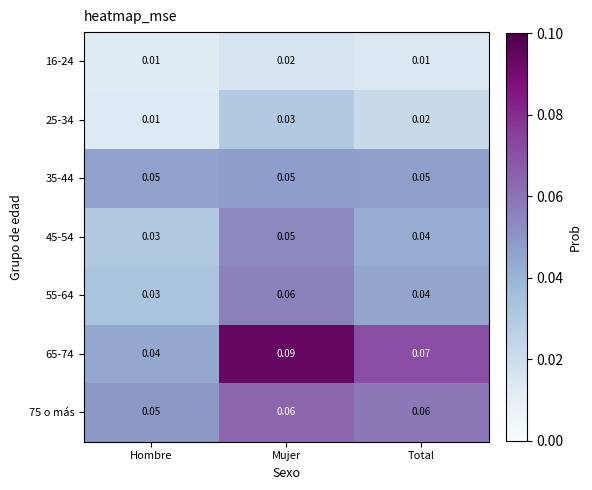

Where is 75 o más nearest to the value 0?

Hombre